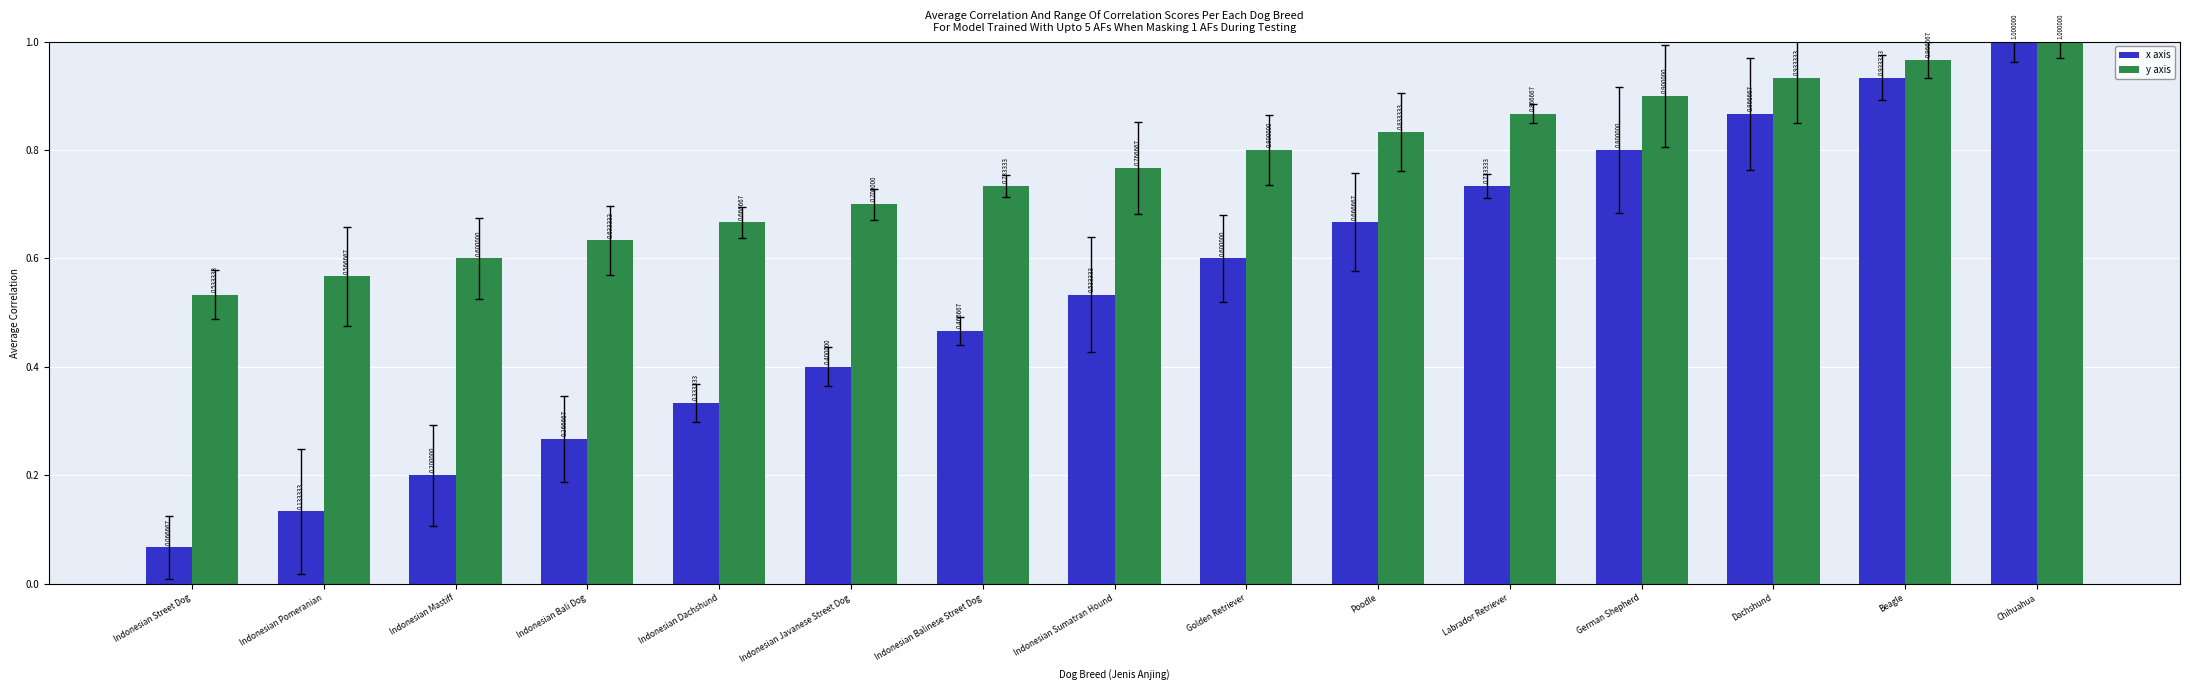

Which series has the widest spread of values?

x axis